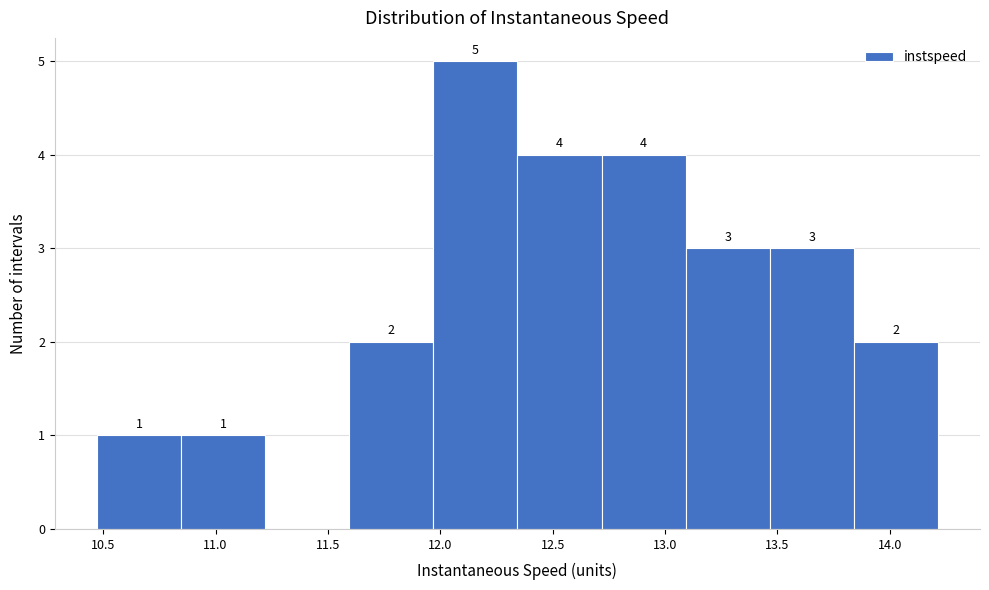

Which range on the x-axis has the tallest bar?

11.95 to 12.35